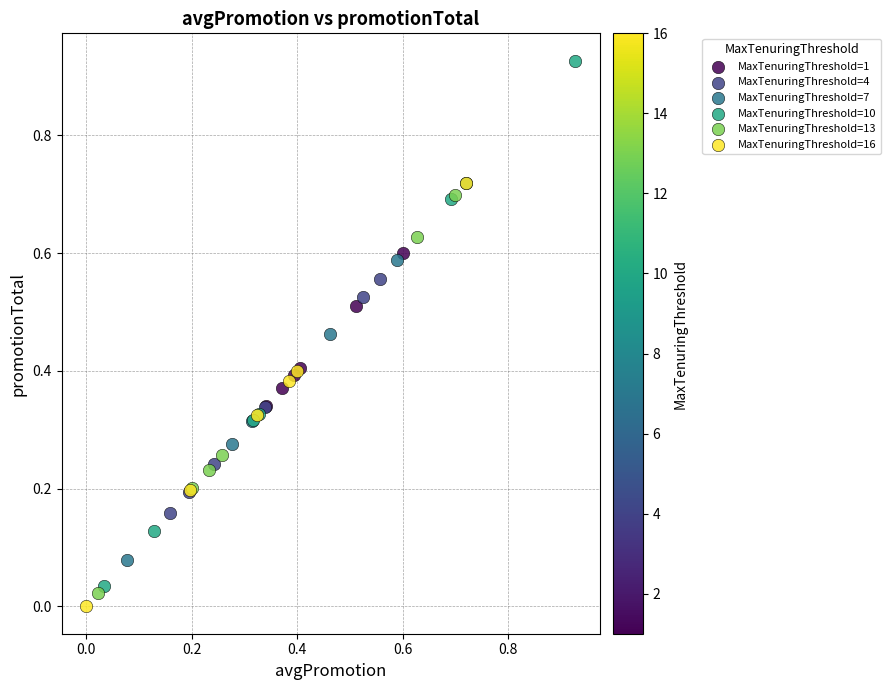

Which series reaches the maximum Y coordinate?

MaxTenuringThreshold=10